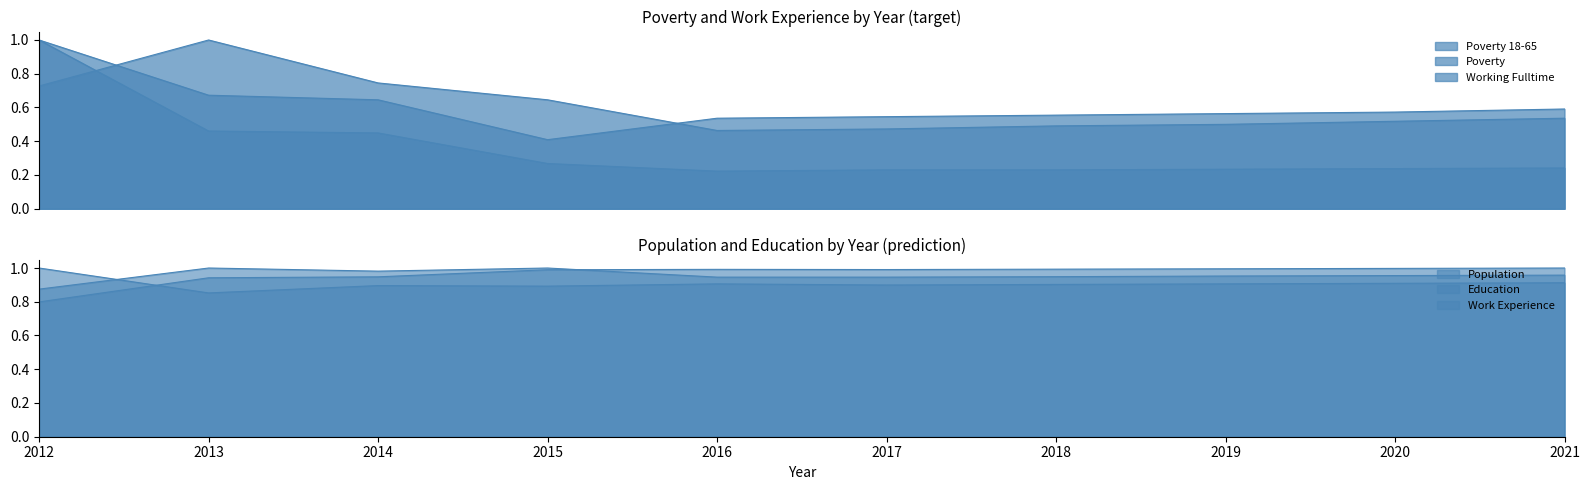

Where is Poverty_18to65 nearest to the value 0?

2015